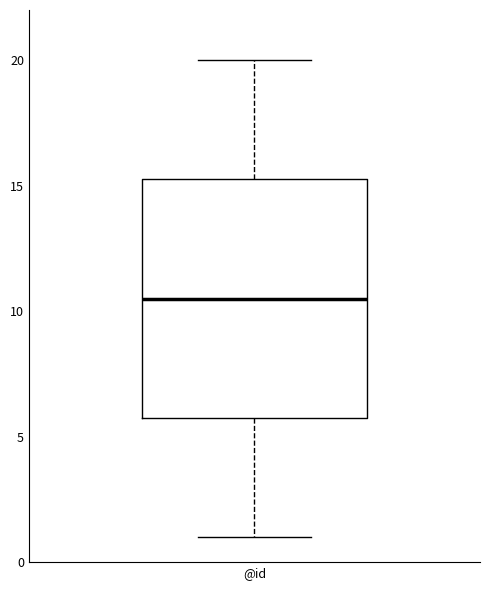

Where is the lower edge of the box for @id on the y-axis? The values are not printed on the chart, so give them approximately, as read against the axis.

6.0